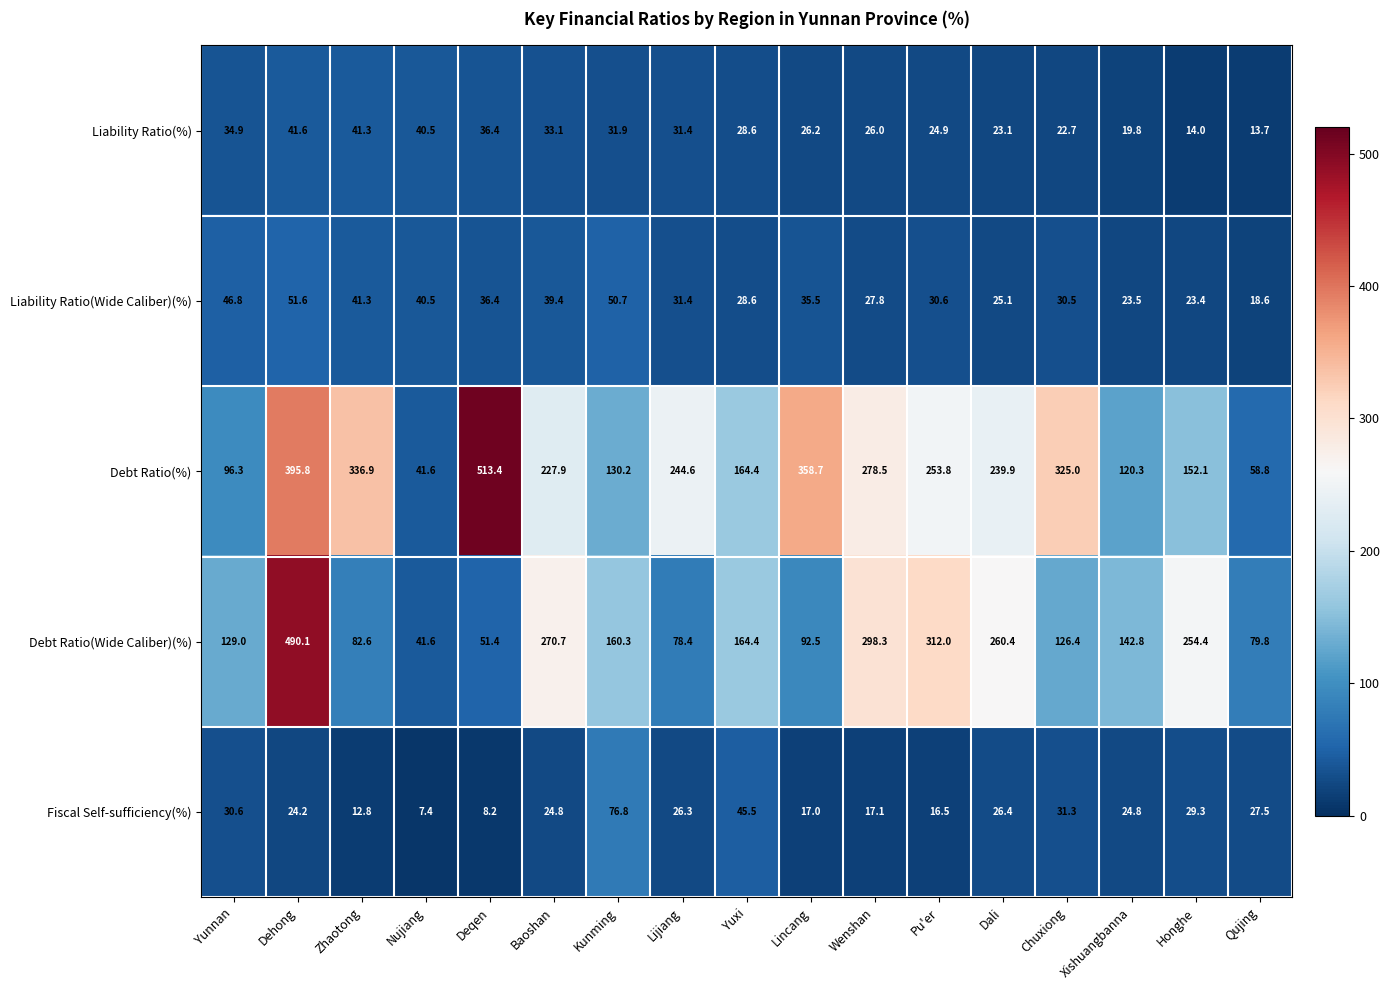

At which category is the sum across all series the highest?

Dehong